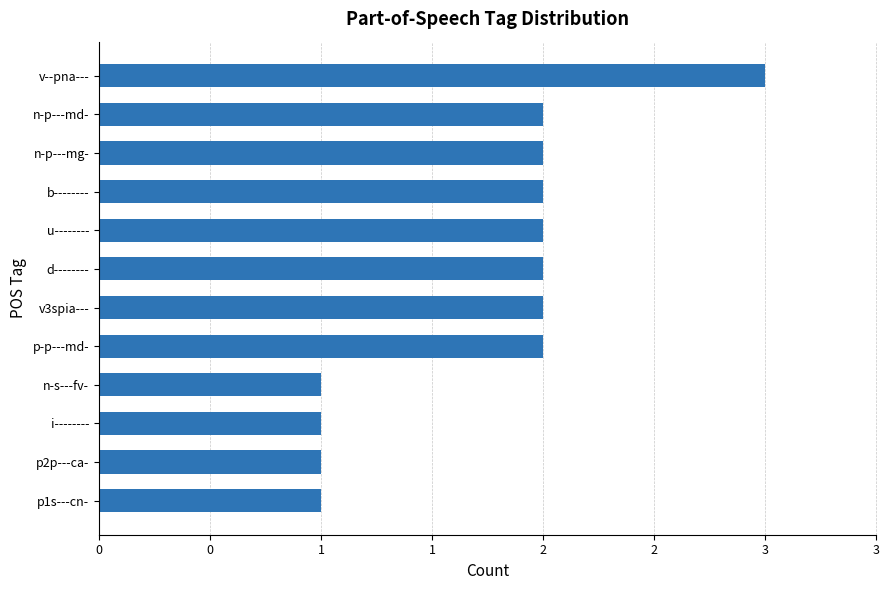

Are the bars horizontal?

Yes